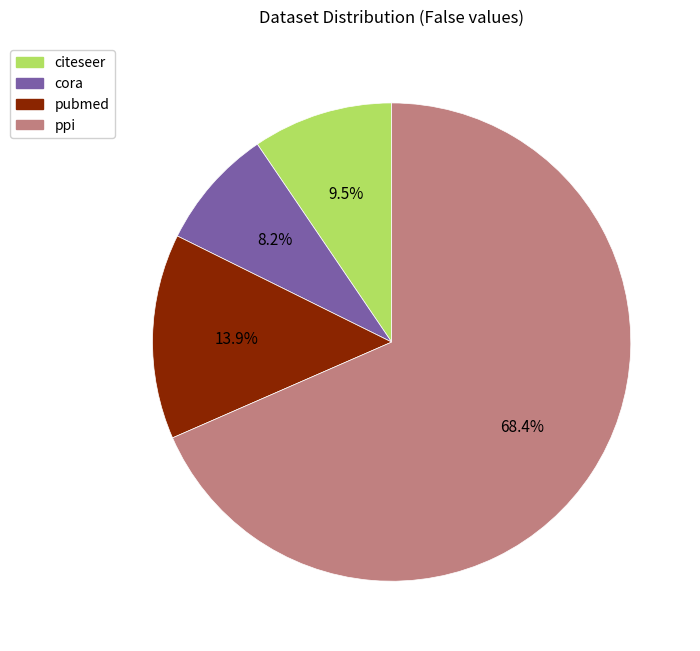

Which category has the biggest portion of the pie?

ppi